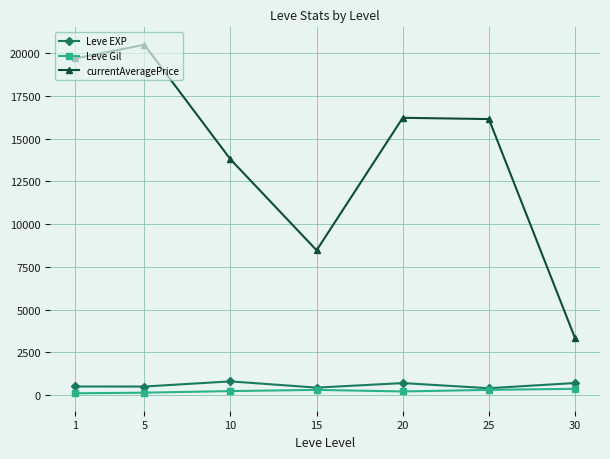

Which series has the largest range (max minus min)?

currentAveragePrice